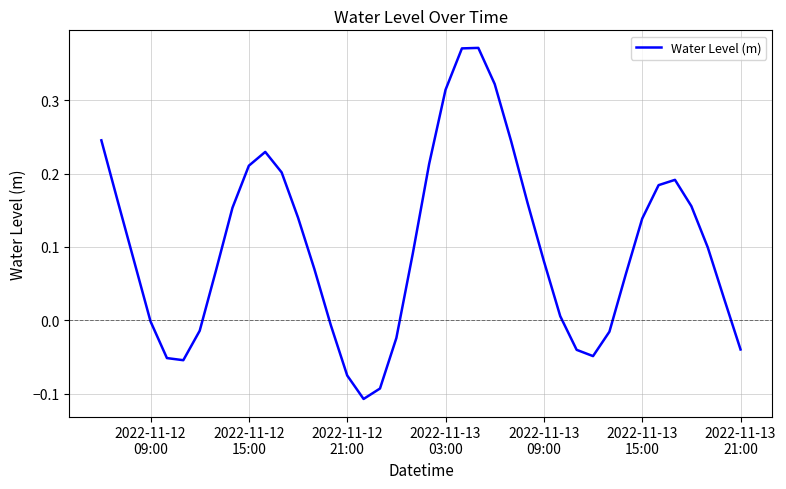

What is the difference between the maximum and minimum values?

0.5